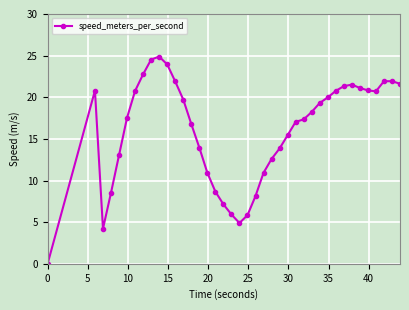

How many distinct data groups are displayed?

1